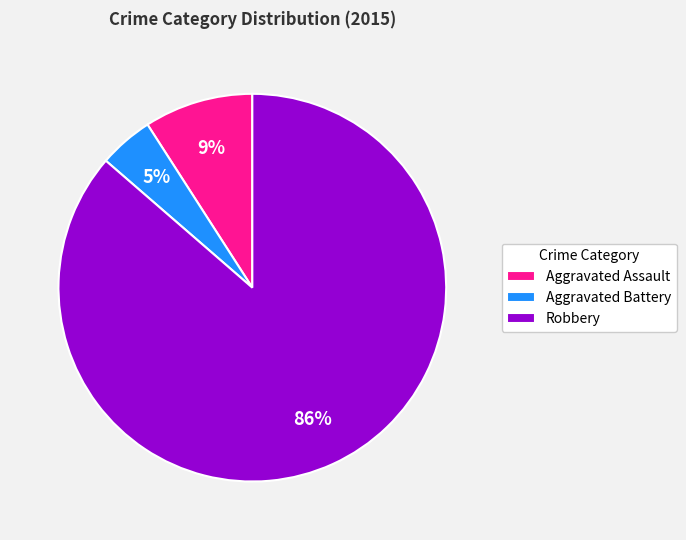

To the nearest percent, what is the average slice percentage?

33%